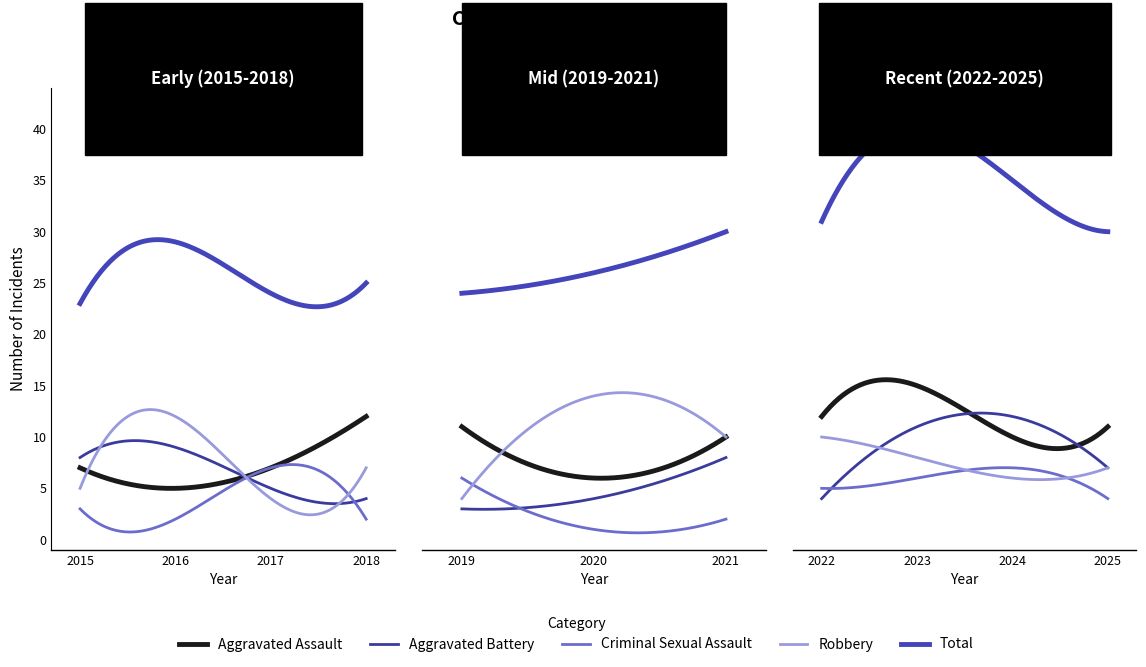

True or false: Aggravated Assault and Criminal Sexual Assault intersect in this chart.

False